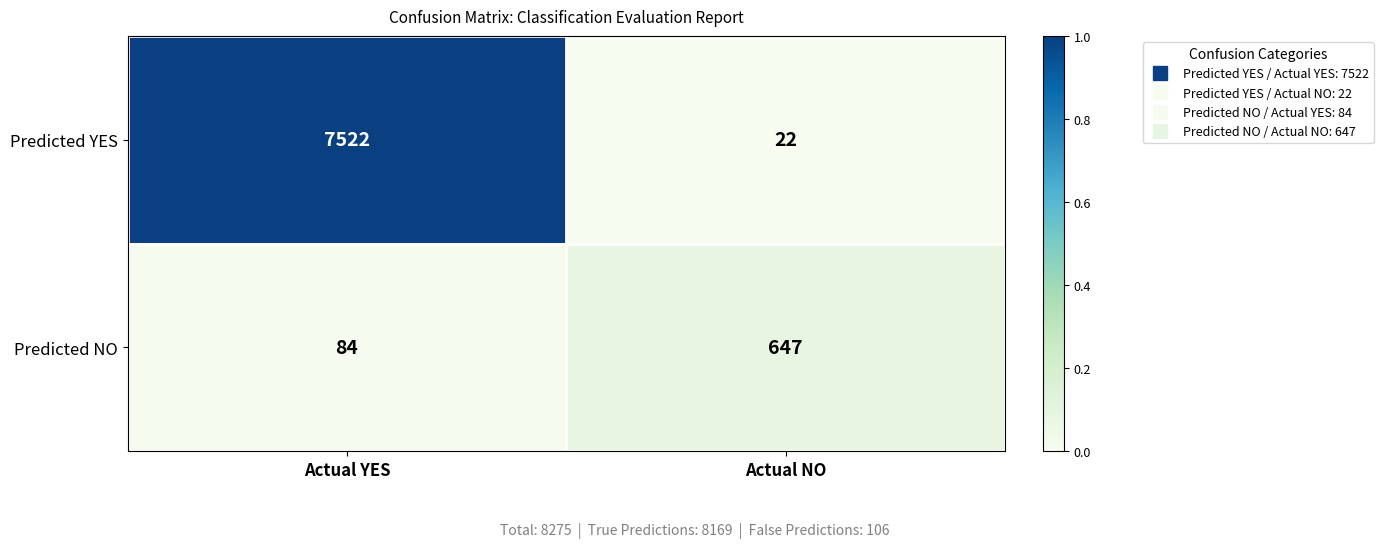

Which series changed the most between Actual YES and Actual NO?

Predicted YES